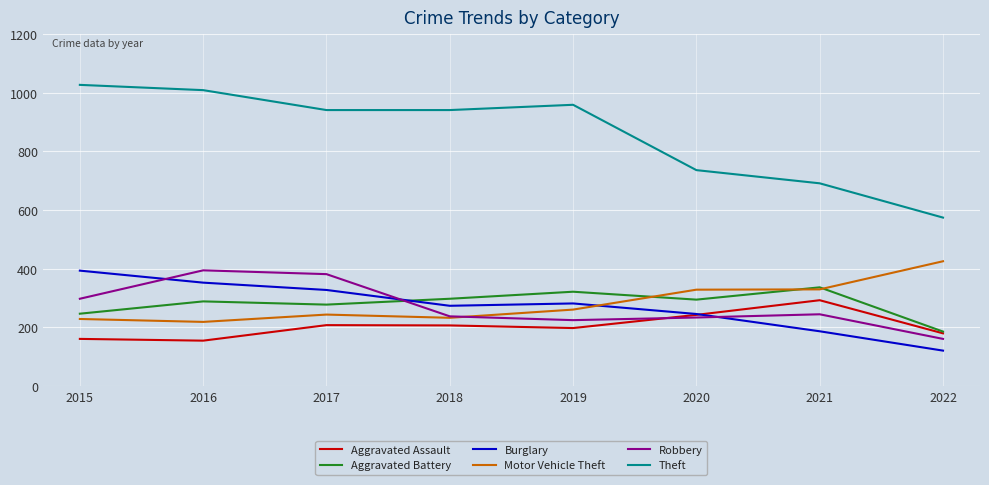

Is this an area chart (filled region under the line)?

No